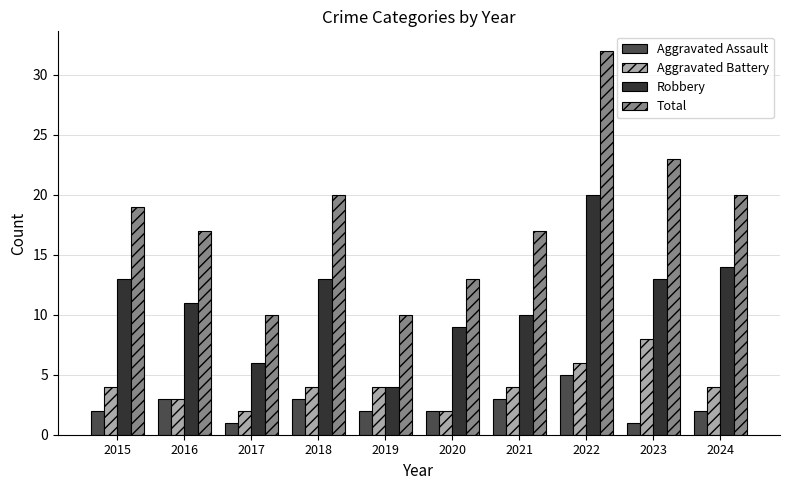

What is the value of the Robbery bar at the 3rd from the left?

6